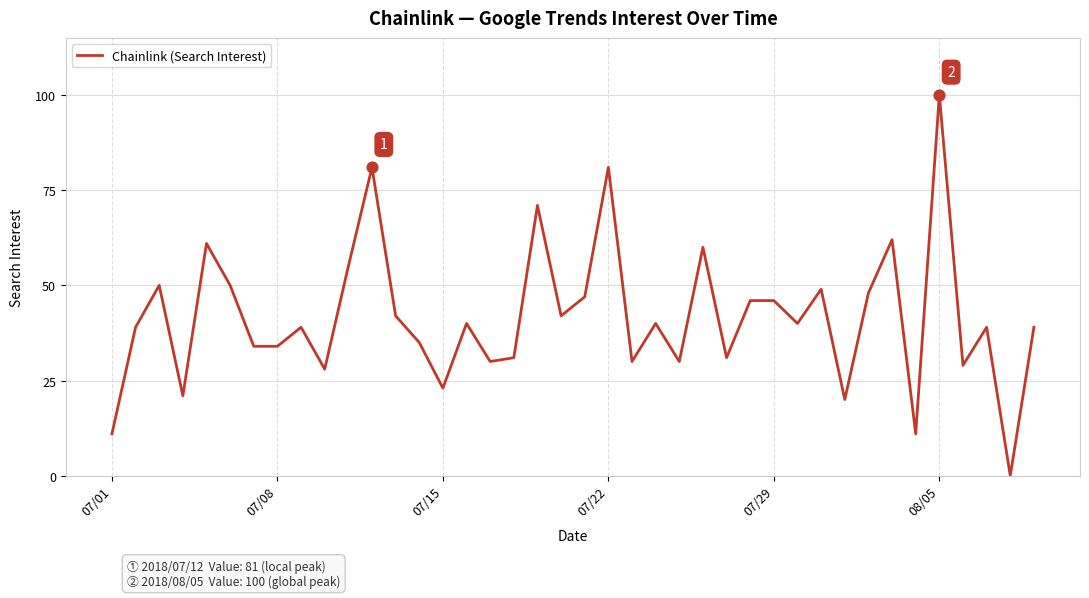

What is the difference between the maximum and minimum values?

100